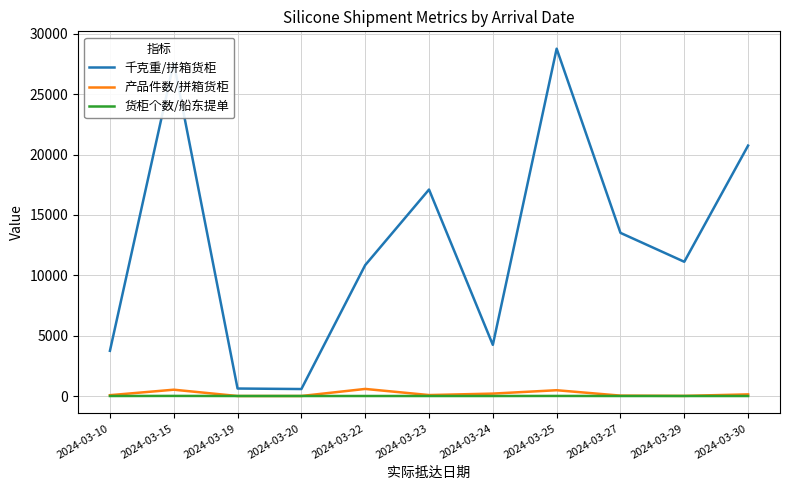

At which label does 产品件数/拼箱货柜 first exceed 80?

2024-03-15